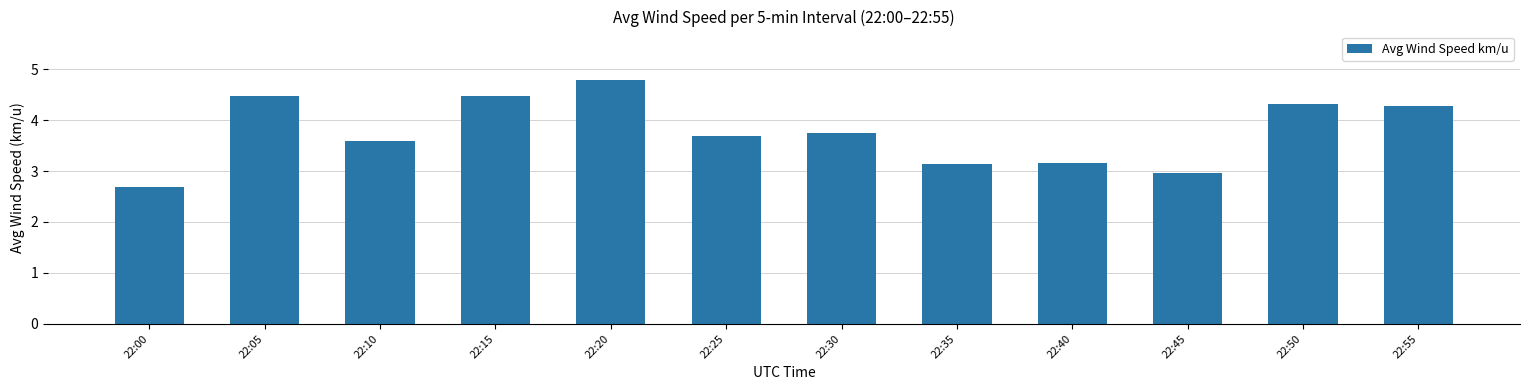

What is the change in value from 22:00 to 22:50?

+1.6